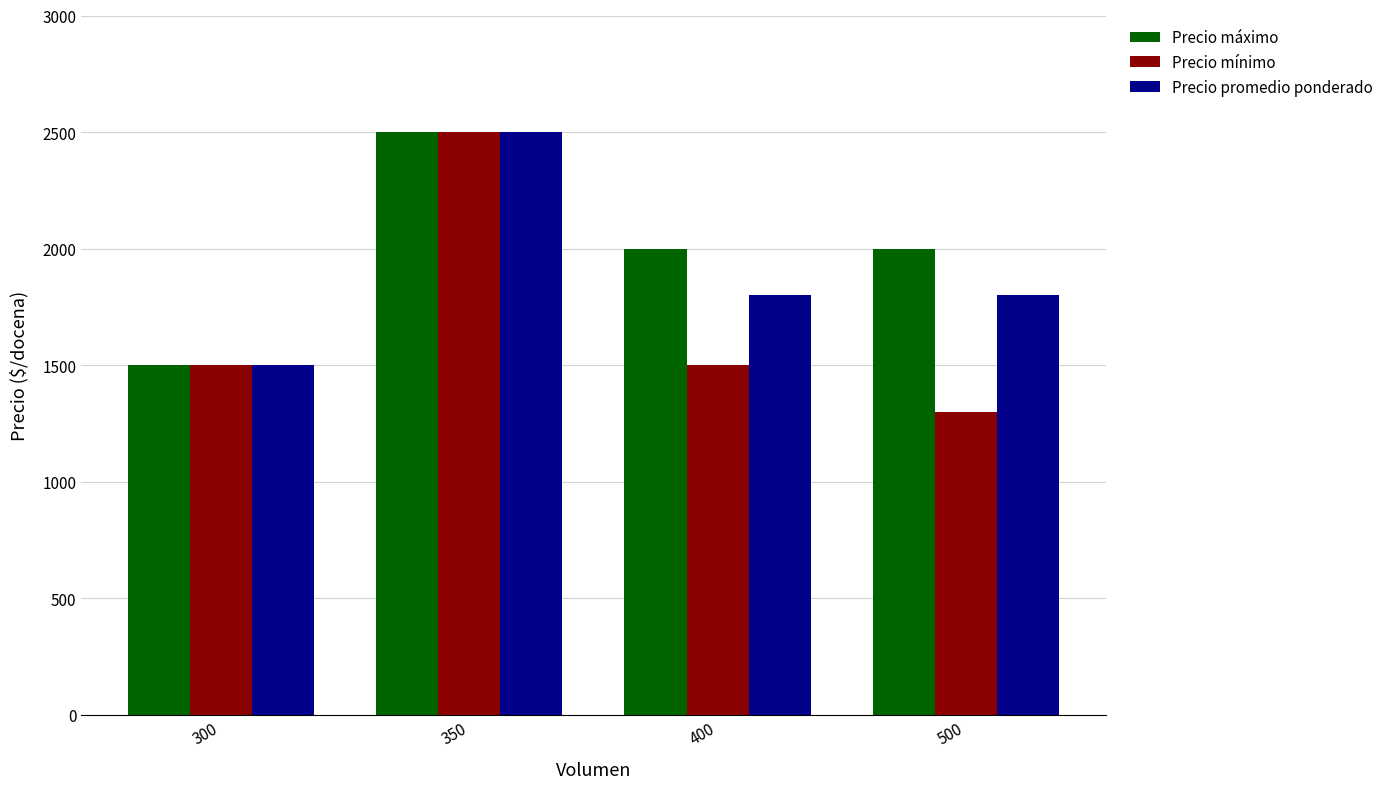

At how many categories does at least one series exceed 2424?

1